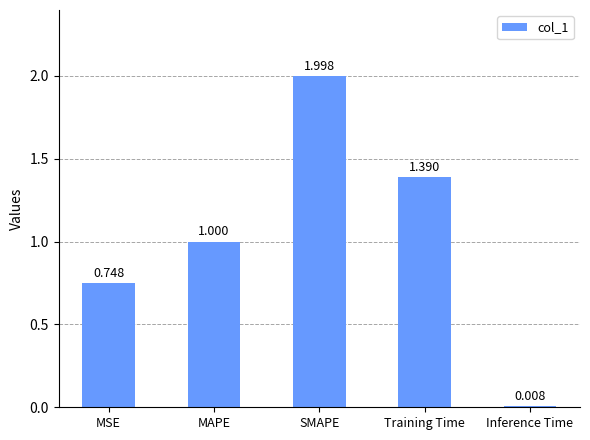

What is the label of the 3rd bar from the right?

SMAPE